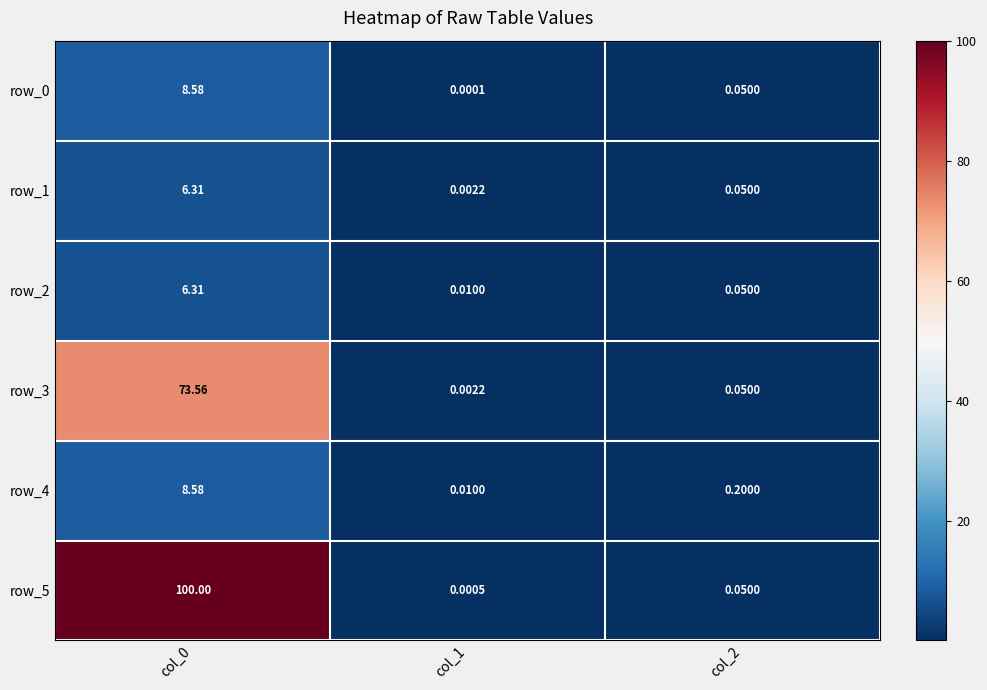

What is the maximum value for row_2?

6.3